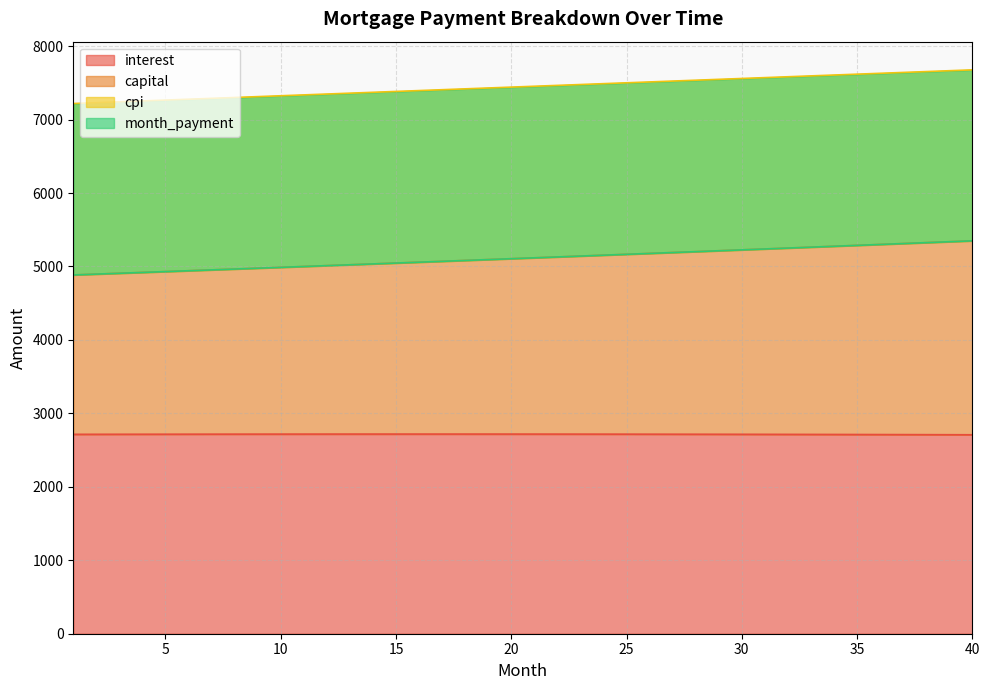

How many data points does each series have?

40